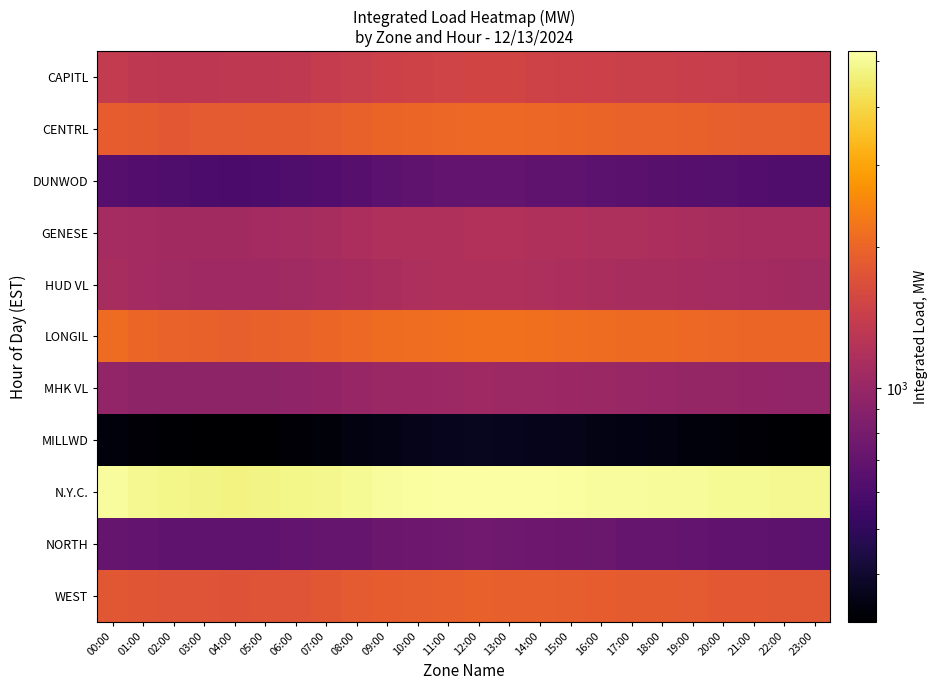

Reading right to left, transcribe all the data shown in this chart.

CAPITL: 23:00=1370.4	22:00=1385.2	21:00=1400.1	20:00=1420.3	19:00=1430.5	18:00=1440.1	17:00=1450.2	16:00=1460.5	15:00=1480.1	14:00=1500.2	13:00=1520.3	12:00=1530.1	11:00=1510.4	10:00=1490.2	09:00=1460.3	08:00=1420.1	07:00=1380.2	06:00=1340.5	05:00=1325.1	04:00=1318.2	03:00=1317.5	02:00=1313.1	01:00=1326.6	00:00=1362.3
CENTRL: 23:00=1880.4	22:00=1895.2	21:00=1910.1	20:00=1930.3	19:00=1945.5	18:00=1960.1	17:00=1975.2	16:00=1990.5	15:00=2010.1	14:00=2030.2	13:00=2050.3	12:00=2060.1	11:00=2040.4	10:00=2020.2	09:00=1990.3	08:00=1950.1	07:00=1910.2	06:00=1870.4	05:00=1855.3	04:00=1840.2	03:00=1832.1	02:00=1817.1	01:00=1860.7	00:00=1891.8
DUNWOD: 23:00=607.4	22:00=615.2	21:00=625.1	20:00=635.3	19:00=642.5	18:00=650.1	17:00=658.2	16:00=665.5	15:00=675.1	14:00=685.2	13:00=695.3	12:00=700.1	11:00=690.4	10:00=680.2	09:00=665.3	08:00=645.1	07:00=625.2	06:00=605.4	05:00=595.3	04:00=590.2	03:00=596.9	02:00=607.0	01:00=624.4	00:00=641.1
GENESE: 23:00=1105.4	22:00=1108.2	21:00=1112.1	20:00=1125.3	19:00=1135.5	18:00=1145.1	17:00=1155.2	16:00=1165.5	15:00=1178.1	14:00=1188.2	13:00=1196.3	12:00=1200.1	11:00=1192.4	10:00=1182.2	09:00=1168.3	08:00=1148.1	07:00=1125.2	06:00=1100.4	05:00=1088.3	04:00=1080.2	03:00=1076.0	02:00=1074.5	01:00=1085.2	00:00=1104.6
HUD VL: 23:00=1068.4	22:00=1075.2	21:00=1085.1	20:00=1098.3	19:00=1108.5	18:00=1118.1	17:00=1128.2	16:00=1138.5	15:00=1150.1	14:00=1162.2	13:00=1172.3	12:00=1178.1	11:00=1168.4	10:00=1155.2	09:00=1138.3	08:00=1115.1	07:00=1092.2	06:00=1068.4	05:00=1055.3	04:00=1048.2	03:00=1052.5	02:00=1063.5	01:00=1086.3	00:00=1119.8
LONGIL: 23:00=2000.4	22:00=2008.2	21:00=2018.1	20:00=2035.3	19:00=2052.5	18:00=2070.1	17:00=2088.2	16:00=2105.5	15:00=2128.1	14:00=2148.2	13:00=2165.3	12:00=2175.1	11:00=2158.4	10:00=2135.2	09:00=2100.3	08:00=2055.1	07:00=2010.2	06:00=1965.4	05:00=1945.3	04:00=1935.2	03:00=1943.3	02:00=1964.2	01:00=2016.3	00:00=2107.1
MHK VL: 23:00=960.4	22:00=965.2	21:00=970.1	20:00=980.3	19:00=988.5	18:00=997.1	17:00=1006.2	16:00=1015.5	15:00=1026.1	14:00=1036.2	13:00=1044.3	12:00=1048.1	11:00=1040.4	10:00=1030.2	09:00=1015.3	08:00=995.1	07:00=975.2	06:00=956.4	05:00=946.3	04:00=940.2	03:00=938.2	02:00=937.5	01:00=945.7	00:00=962.7
MILLWD: 23:00=317.4	22:00=321.2	21:00=326.1	20:00=332.3	19:00=337.5	18:00=342.1	17:00=347.2	16:00=352.5	15:00=358.1	14:00=364.2	13:00=368.3	12:00=370.1	11:00=366.4	10:00=360.2	09:00=352.3	08:00=342.1	07:00=332.2	06:00=323.4	05:00=318.3	04:00=316.0	03:00=318.2	02:00=321.2	01:00=329.2	00:00=337.1
N.Y.C.: 23:00=4935.4	22:00=4958.2	21:00=4985.1	20:00=5018.3	19:00=5048.5	18:00=5078.1	17:00=5108.2	16:00=5142.5	15:00=5180.1	14:00=5215.2	13:00=5242.3	12:00=5258.1	11:00=5228.4	10:00=5185.2	09:00=5118.3	08:00=5020.1	07:00=4920.2	06:00=4820.4	05:00=4778.3	04:00=4755.0	03:00=4780.2	02:00=4817.4	01:00=4936.4	00:00=5118.8
NORTH: 23:00=660.4	22:00=668.2	21:00=676.1	20:00=688.3	19:00=698.5	18:00=708.1	17:00=718.2	16:00=728.5	15:00=740.1	14:00=750.2	13:00=758.3	12:00=762.1	11:00=756.4	10:00=748.2	09:00=736.3	08:00=720.1	07:00=705.2	06:00=690.4	05:00=682.3	04:00=678.0	03:00=680.2	02:00=683.6	01:00=702.5	00:00=705.2
WEST: 23:00=1794.4	22:00=1804.2	21:00=1814.1	20:00=1830.3	19:00=1844.5	18:00=1858.1	17:00=1872.2	16:00=1886.5	15:00=1904.1	14:00=1920.2	13:00=1934.3	12:00=1942.1	11:00=1928.4	10:00=1910.2	09:00=1882.3	08:00=1845.1	07:00=1808.2	06:00=1772.4	05:00=1756.3	04:00=1748.0	03:00=1755.2	02:00=1761.3	01:00=1791.6	00:00=1804.7